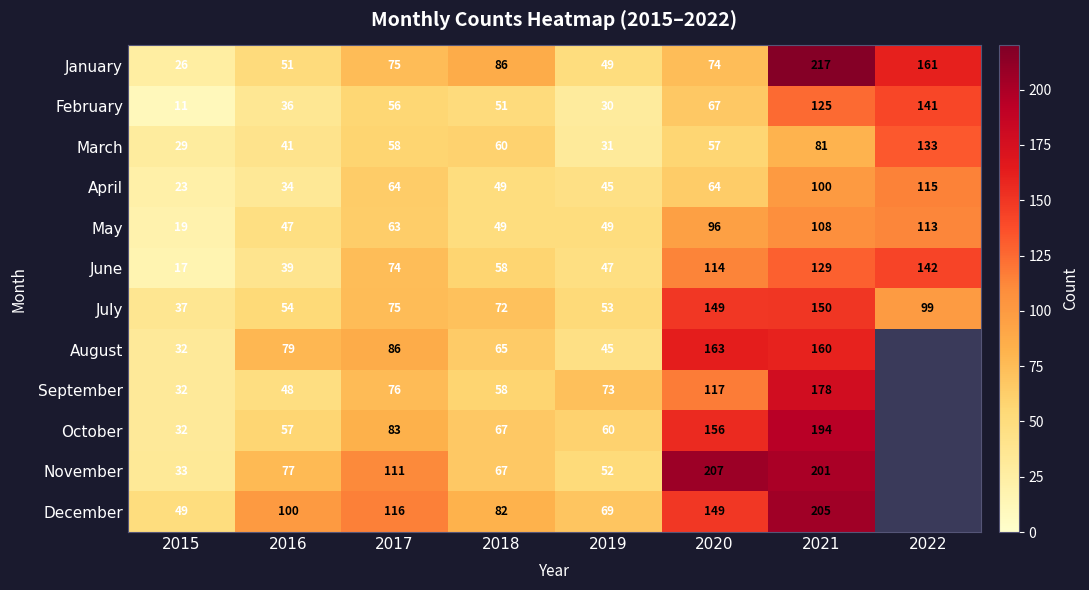

What is the approximate value of July at 2020, to the nearest 5?

150